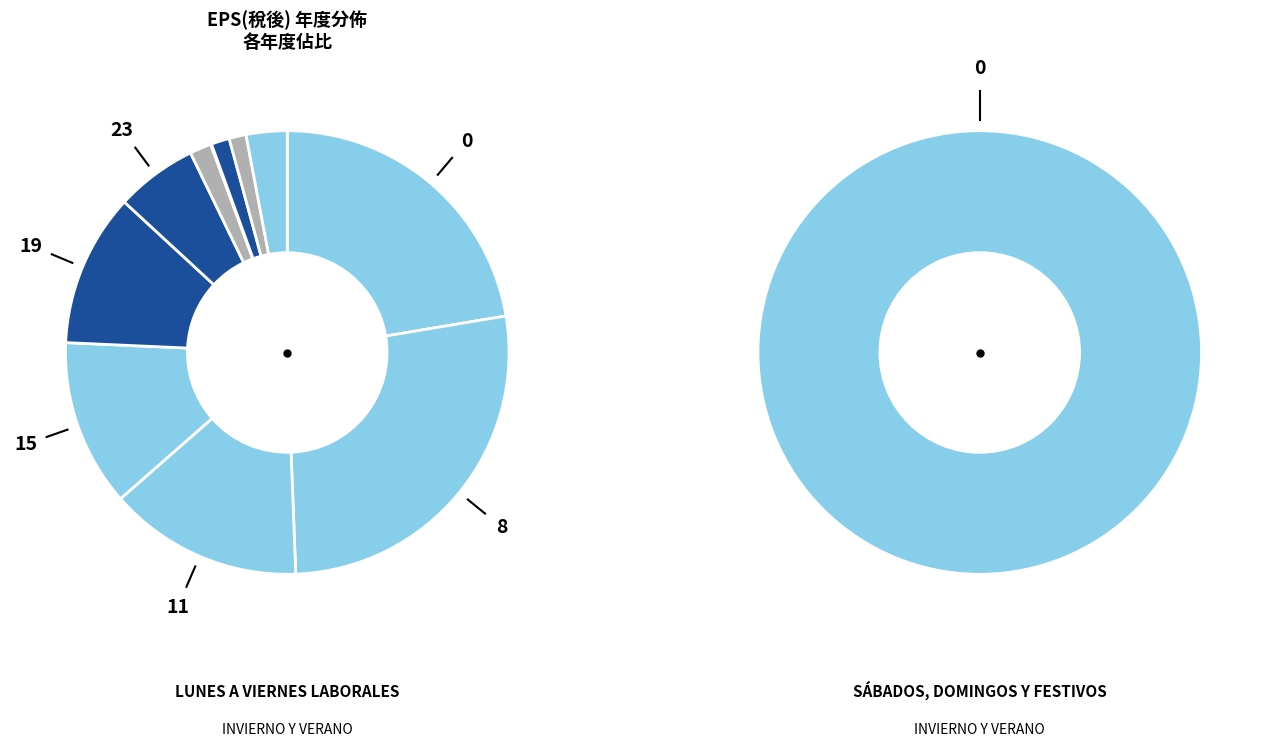

Does 2019 account for over 50% of the chart?

No